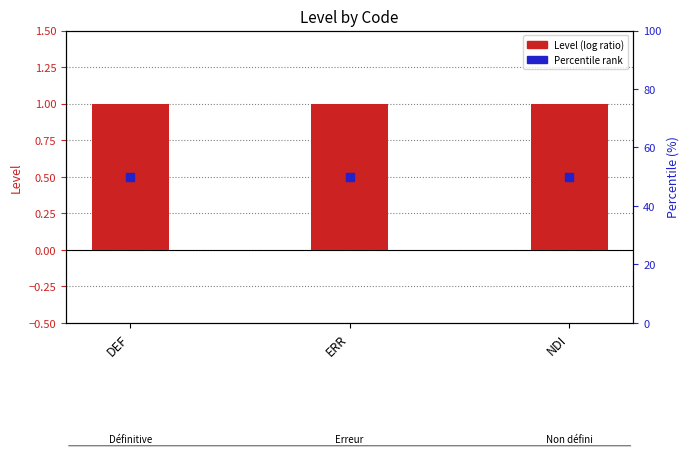

What are all the series names shown in the legend?

Level, Percentile rank